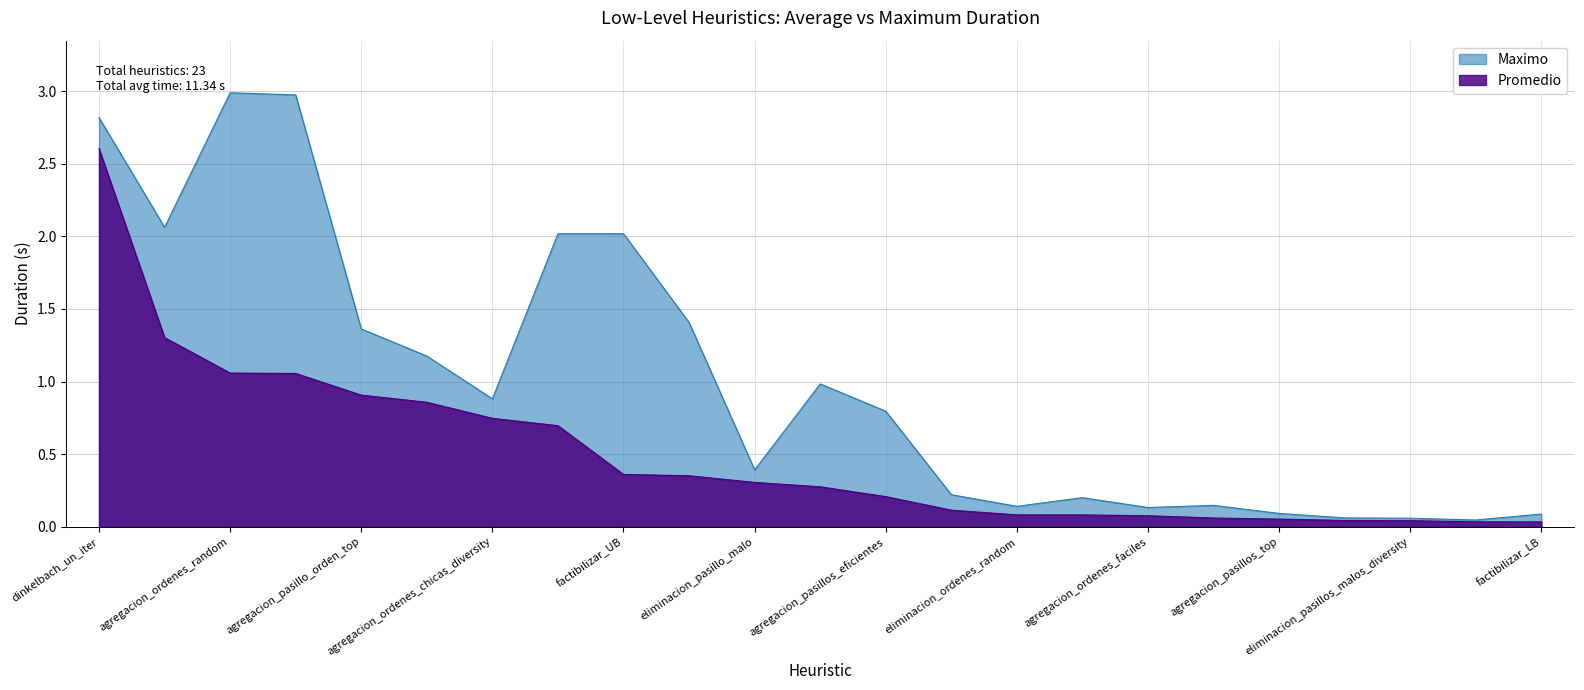

Between dinkelbach_un_iter and factibilizar_LB, which series saw the biggest shift?

Maximo